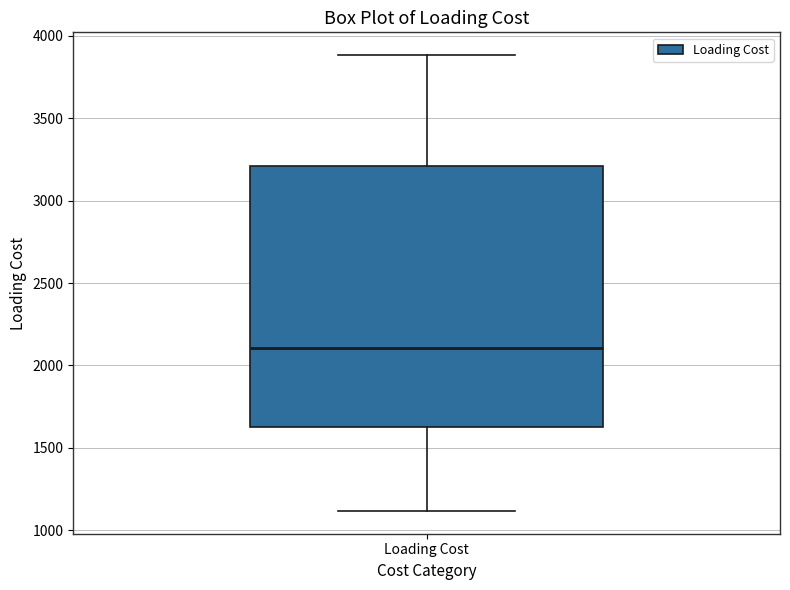

Where does the upper whisker of the box for Loading Cost end on the y-axis? The values are not printed on the chart, so give them approximately, as read against the axis.

3900